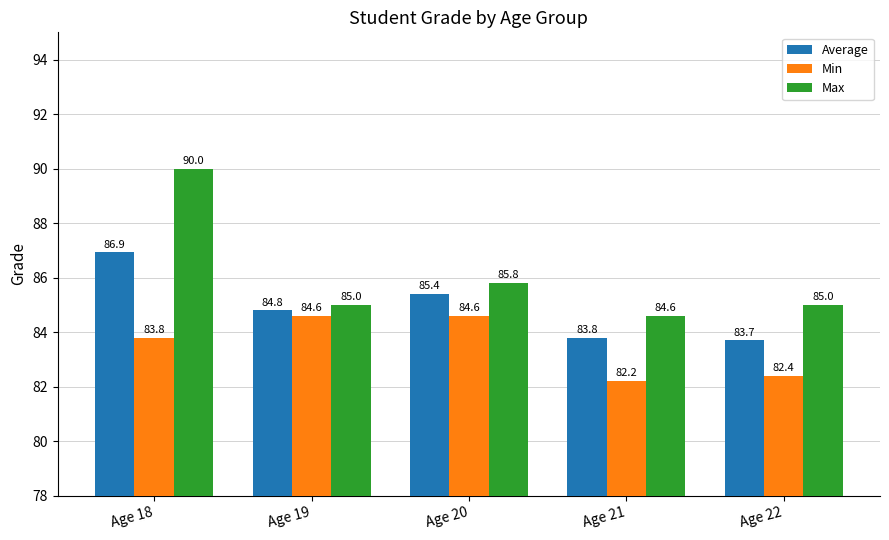

Are the bars horizontal?

No